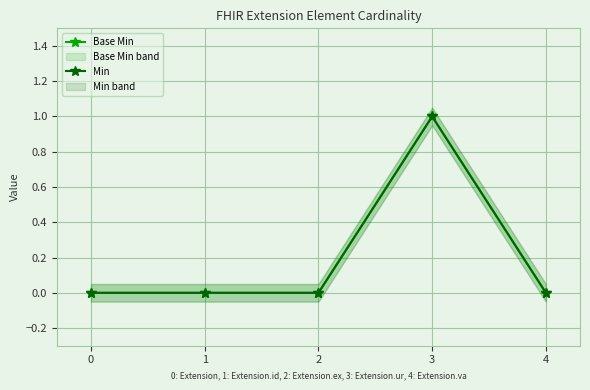

Which series has the widest spread of values?

Base Min